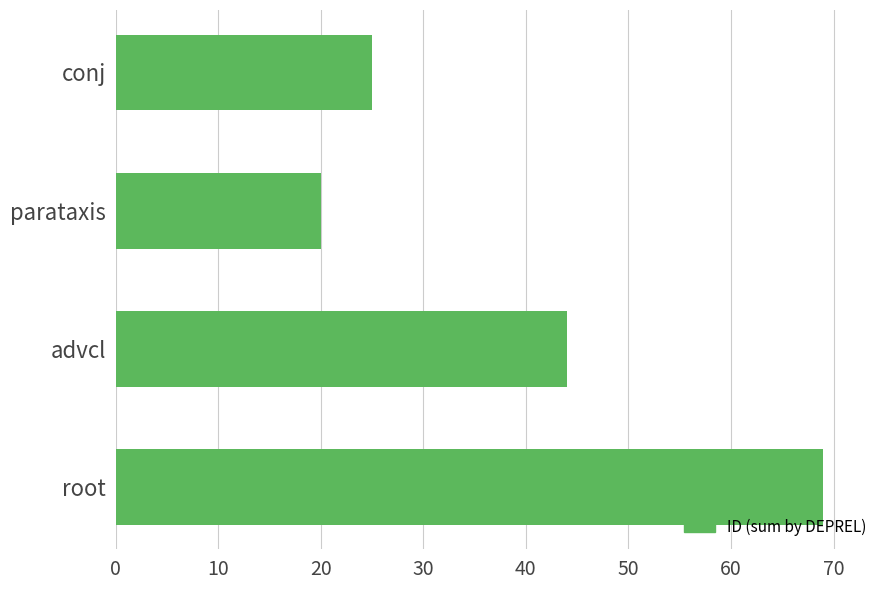

The chart shows a value of 36 at conj. True or false?

False